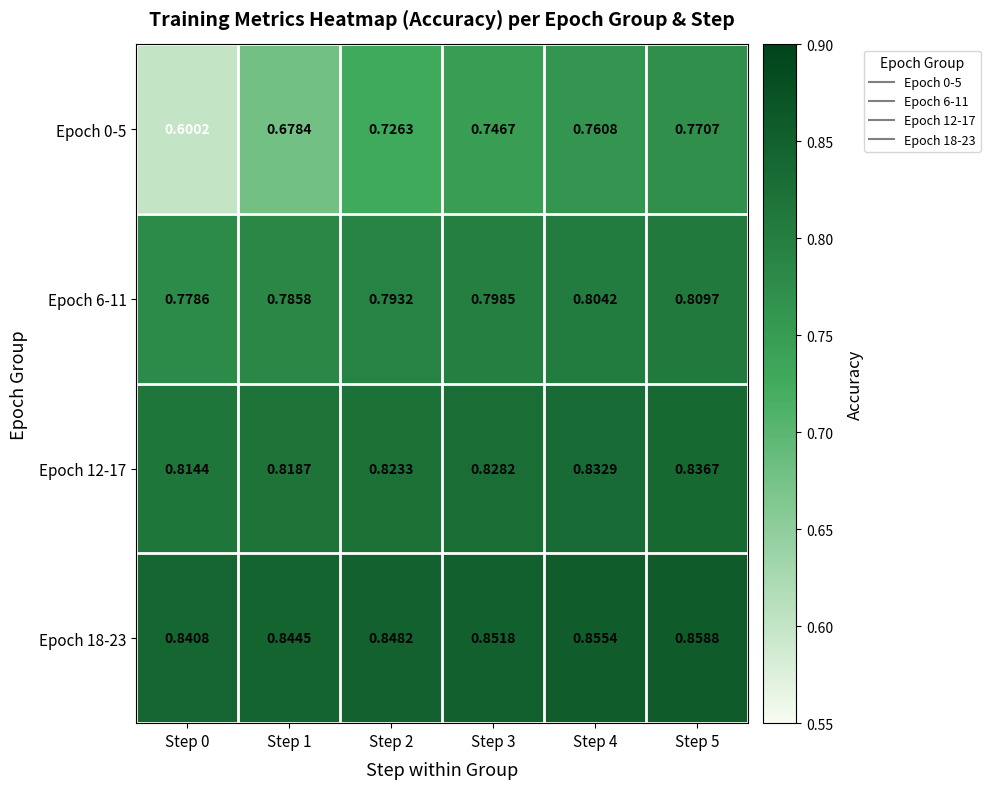

Count the number of data series in this chart.

4